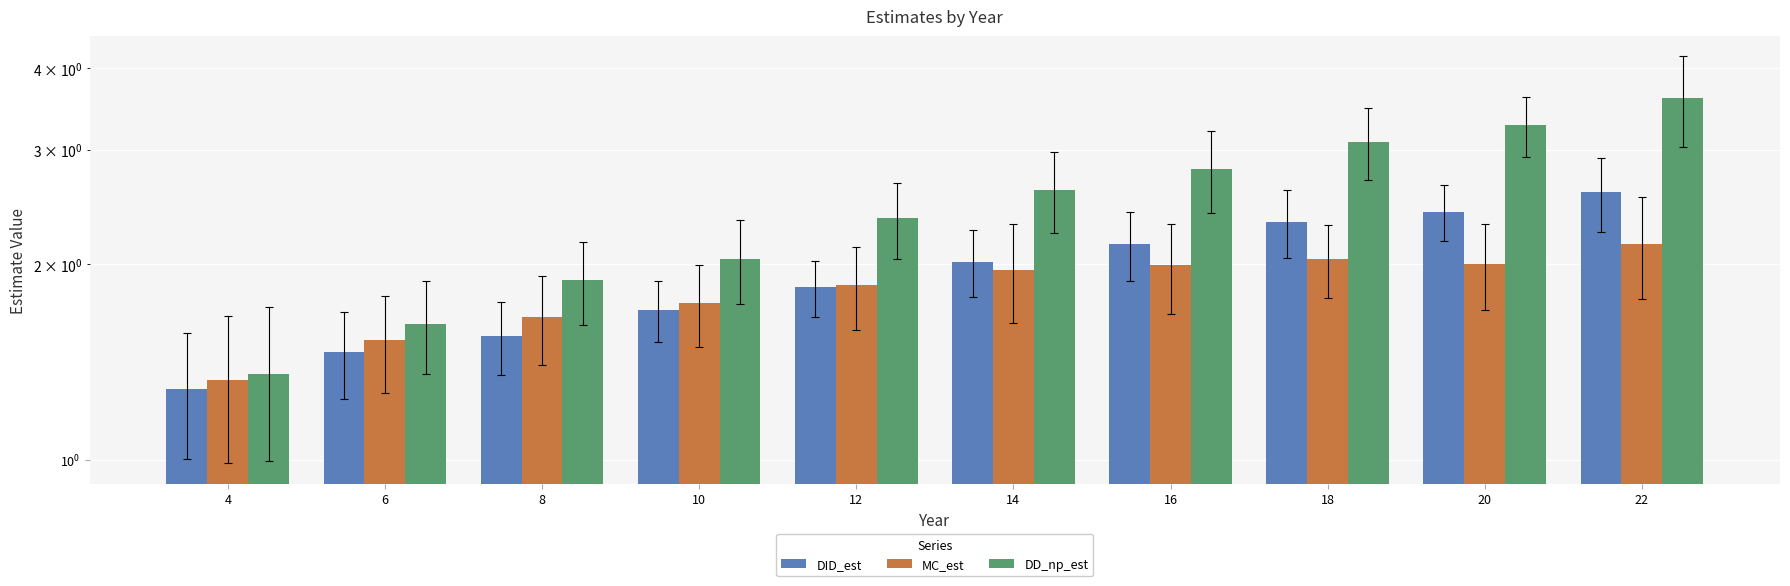

At which category is the sum across all series the highest?

22